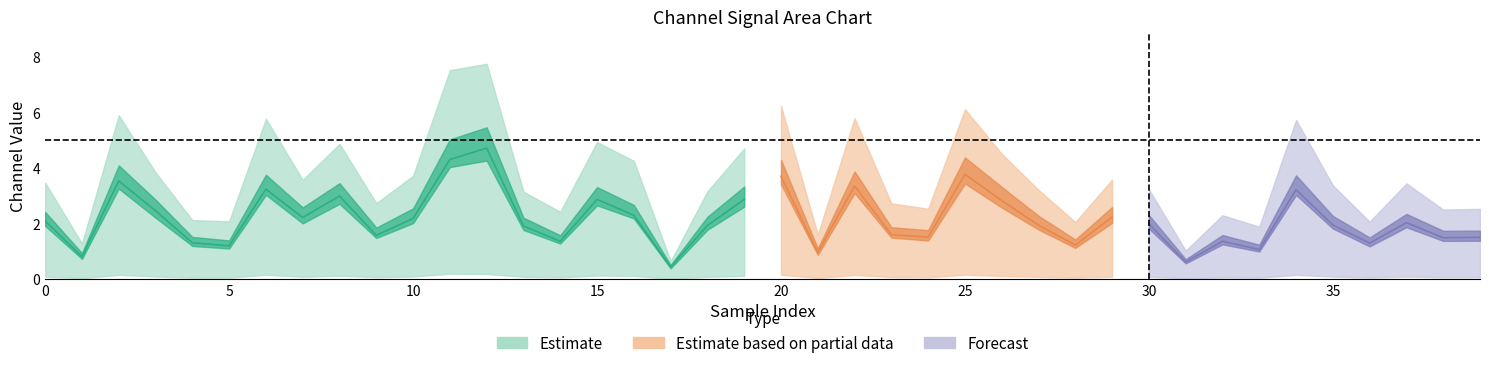

Which category has the highest value across all series?

12